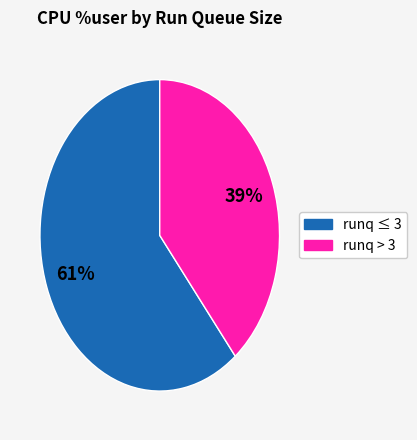

Does any single category account for the majority?

Yes